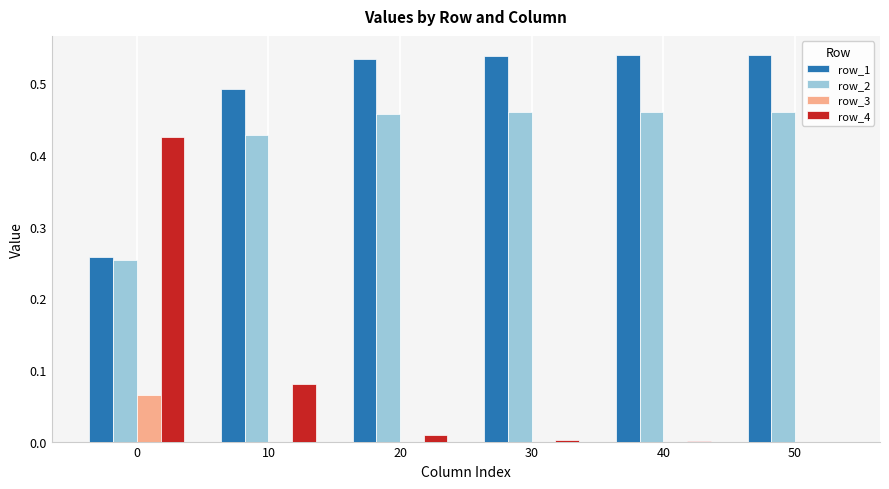

Is it true that row_2 equals 0.3 at 50?

False